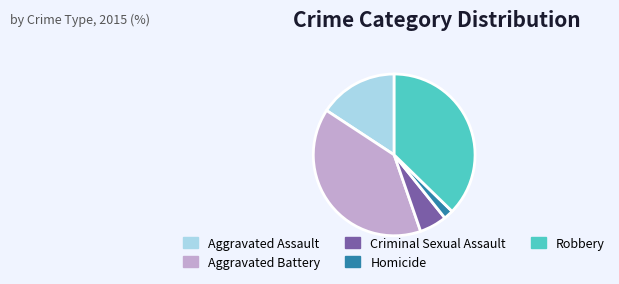

Which category has the biggest portion of the pie?

Aggravated Battery